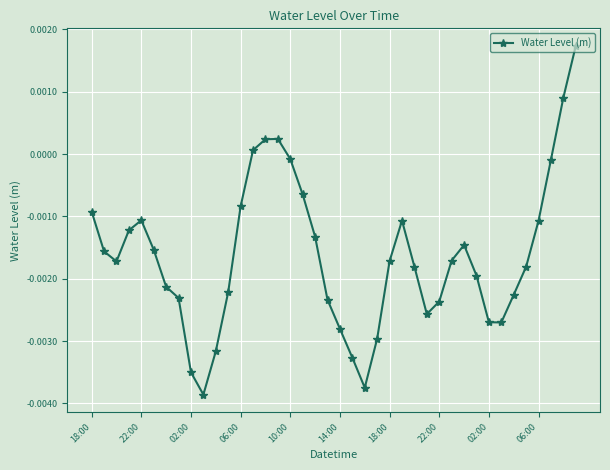

How many interior local peaks (higher than both neighbors) does the data have?

4